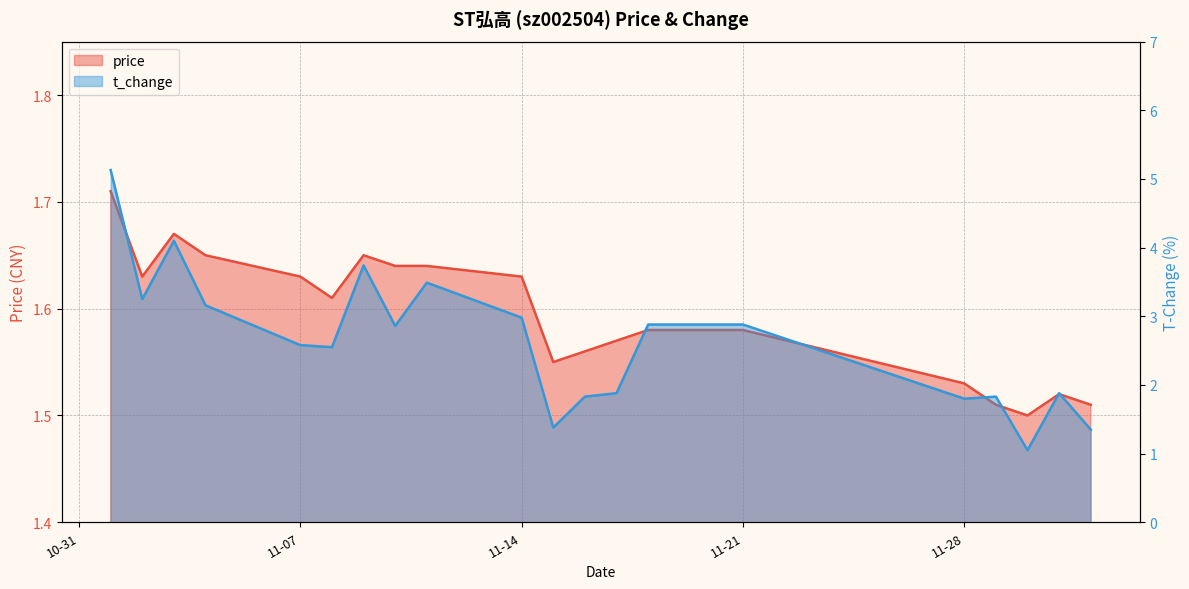

Where is t_change nearest to the value 3?

11-14